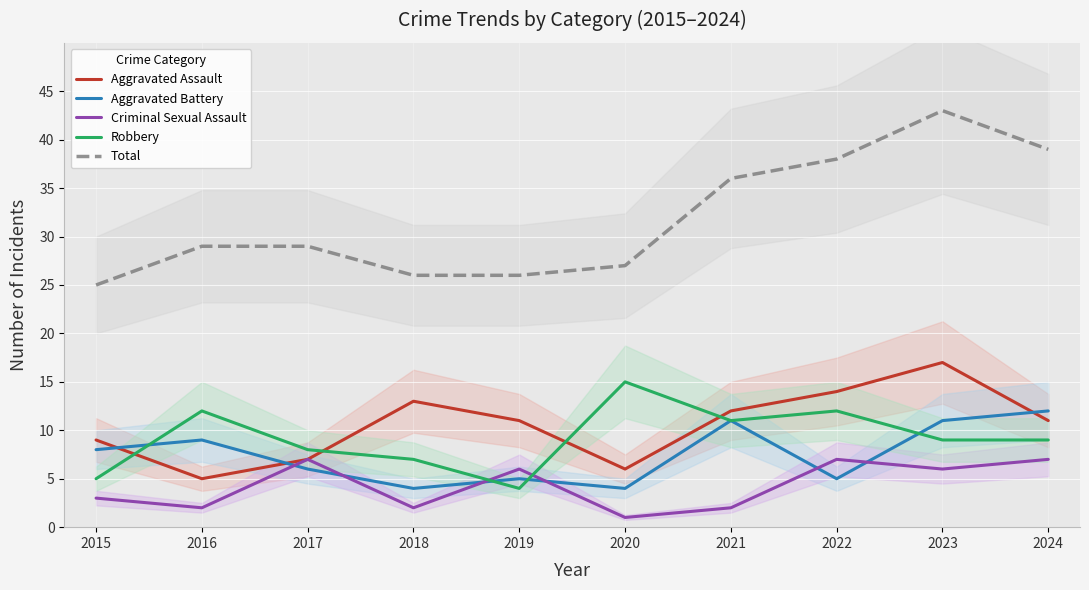

Where does the Total series first go above 29?

2021